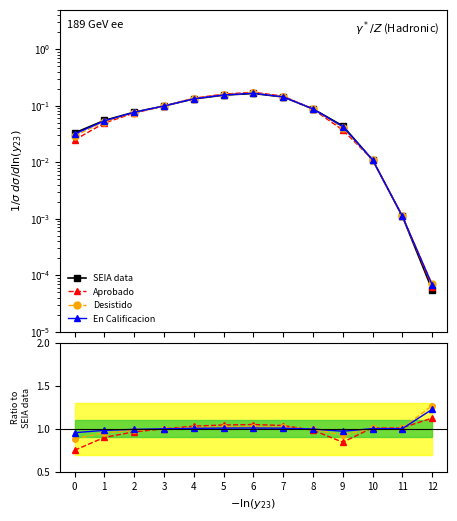

What is the lowest value of the Desistido series?

0.9